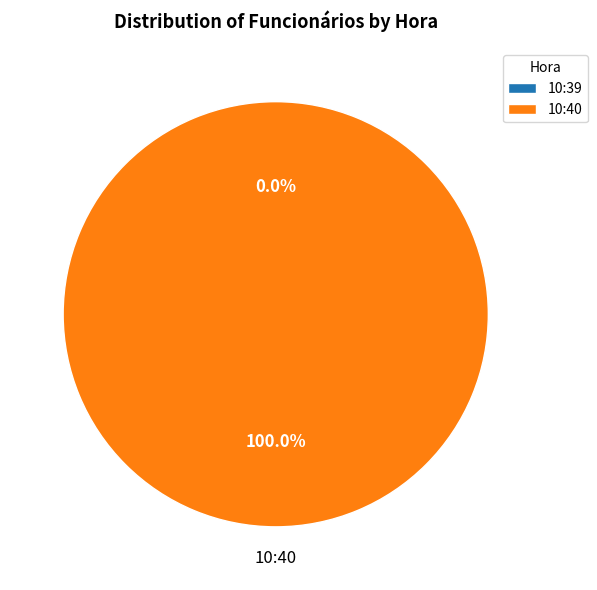

To the nearest percent, what is the difference between the largest and smallest slice percentages?

100%